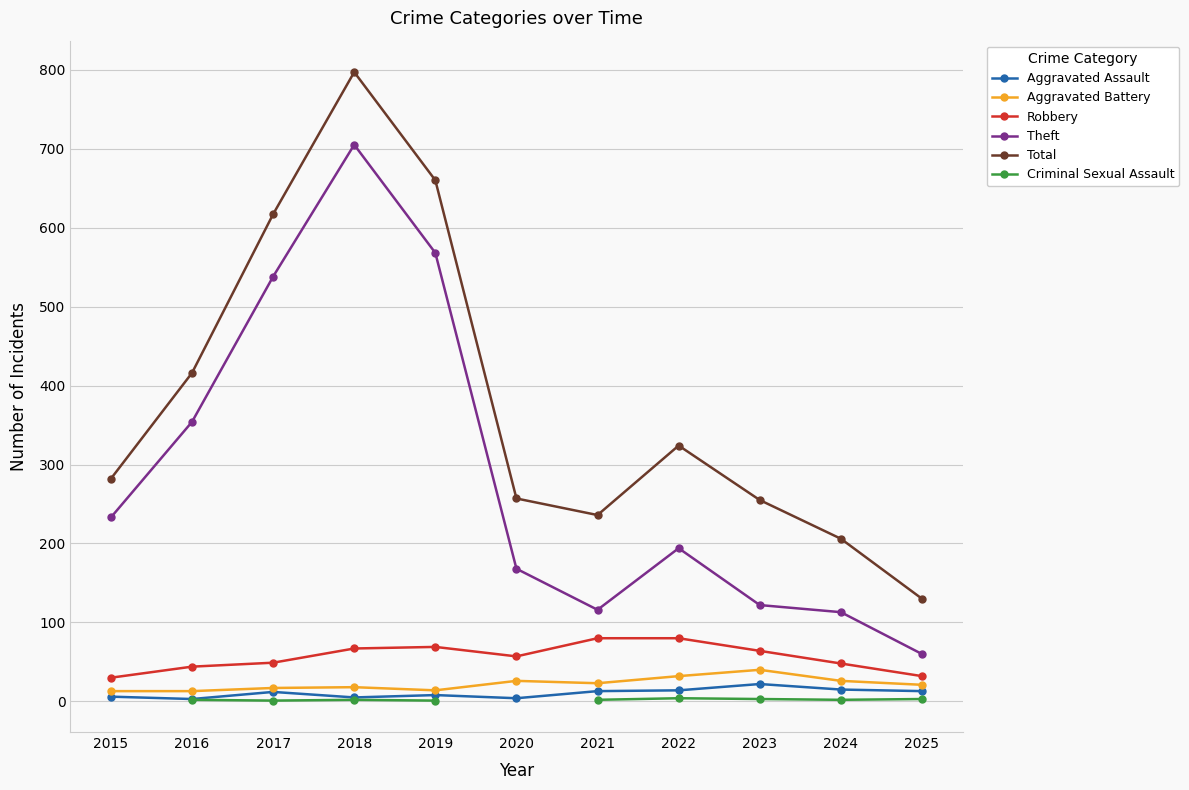

True or false: Aggravated Assault has a value of 4.7 at 2016.

False